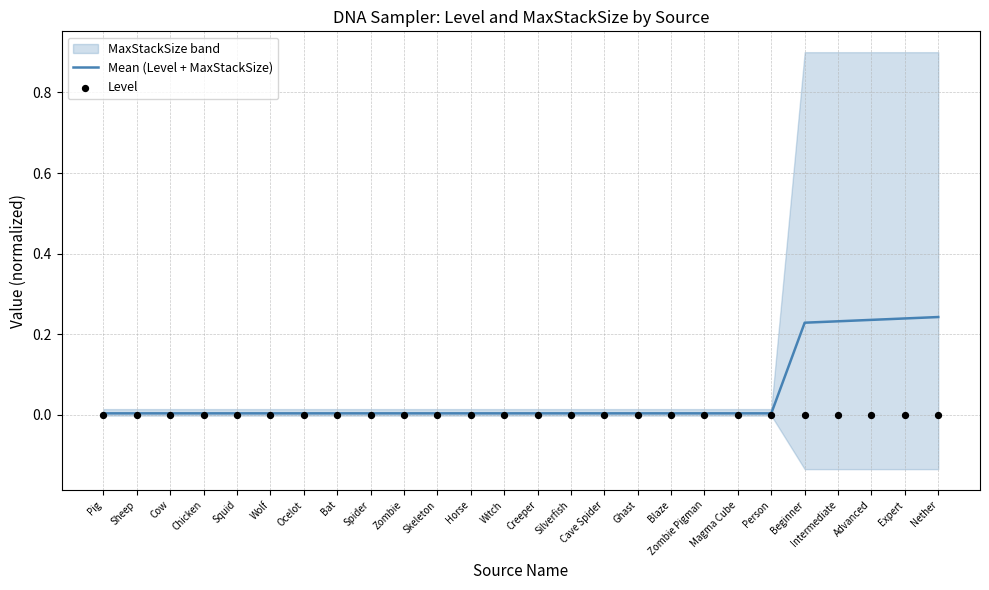

At how many categories does at least one series exceed 0?

26